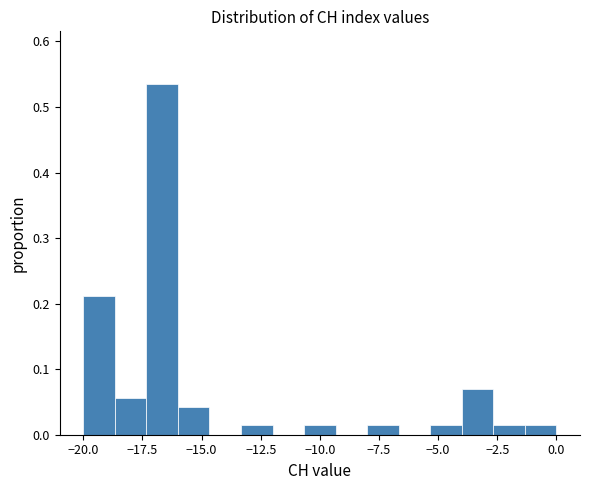

Around what value on the x-axis is the tallest bar? Give the approximate position of its centre, as read against the axis.

-16.5